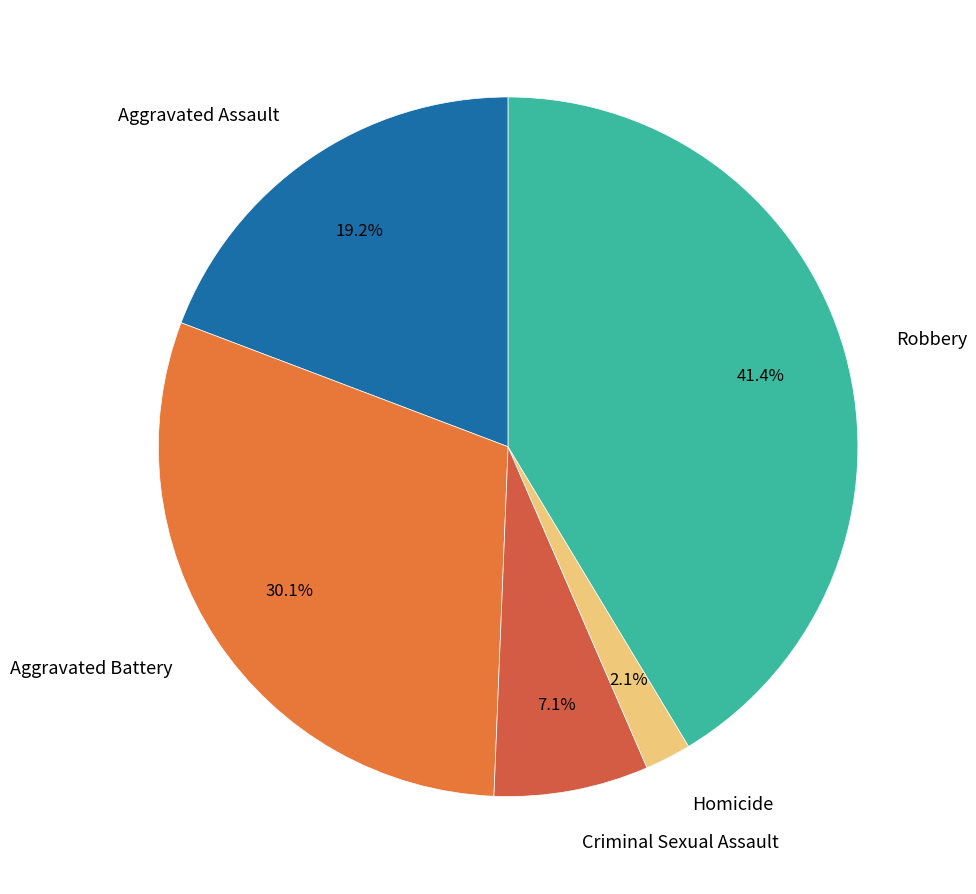

Which category has the biggest portion of the pie?

Robbery